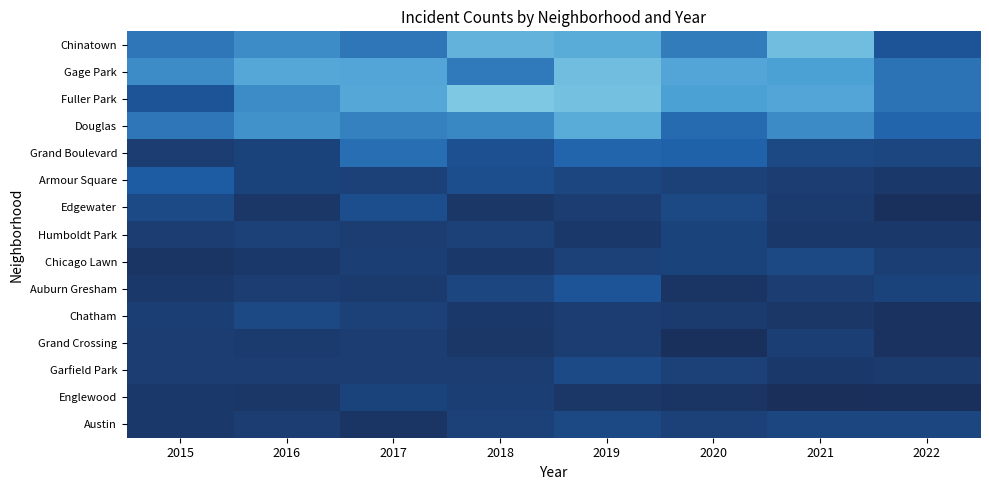

Rank the series at 2016 from lowest to highest value.

Edgewater, Englewood, Chicago Lawn, Grand Crossing, Auburn Gresham, Garfield Park, Austin, Humboldt Park, Grand Boulevard, Armour Square, Chatham, Chinatown, Fuller Park, Douglas, Gage Park